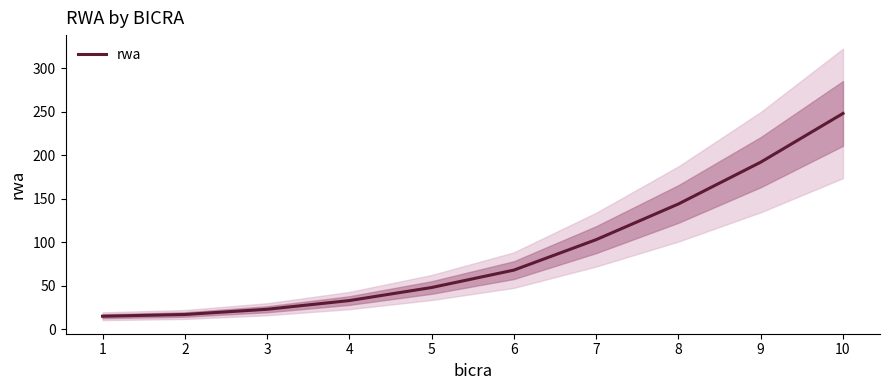

True or false: the data has more than 2 interior local peaks.

False